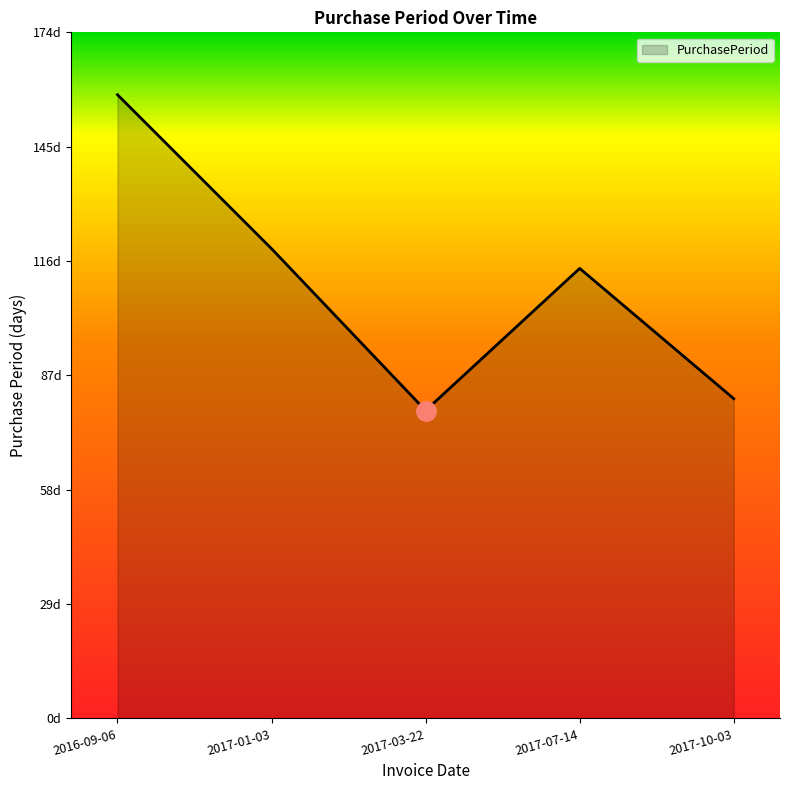

Where is the first local maximum?

2017-07-14